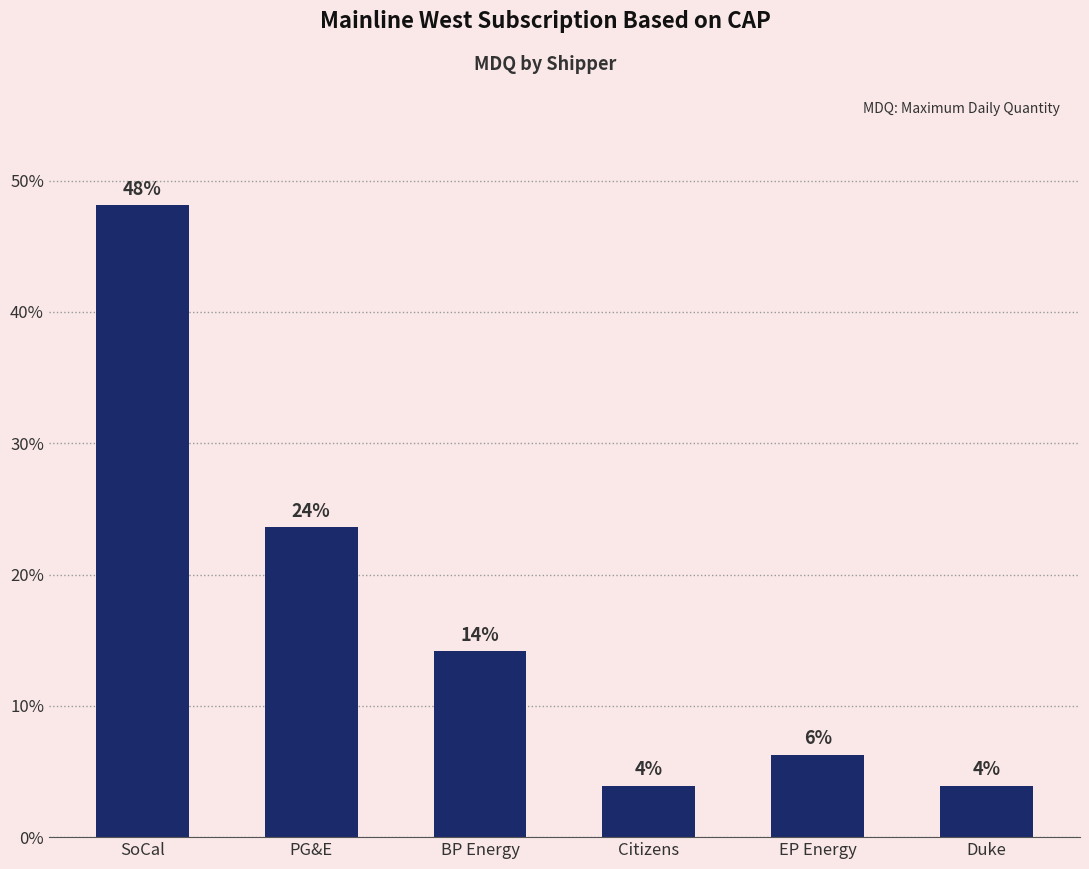

What is the change in value from SoCal to EP Energy?

-41.8